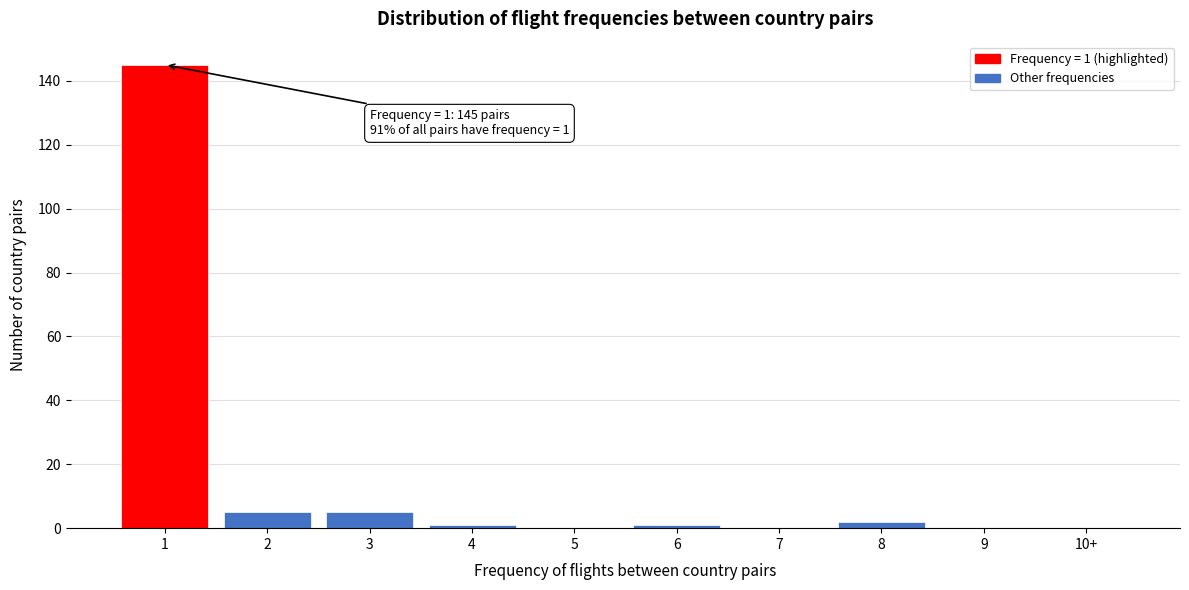

Reading left to right, what are all the values shown in this chart?

1=145	2=5	3=5	4=1	5=0	6=1	7=0	8=2	9=0	10+=0